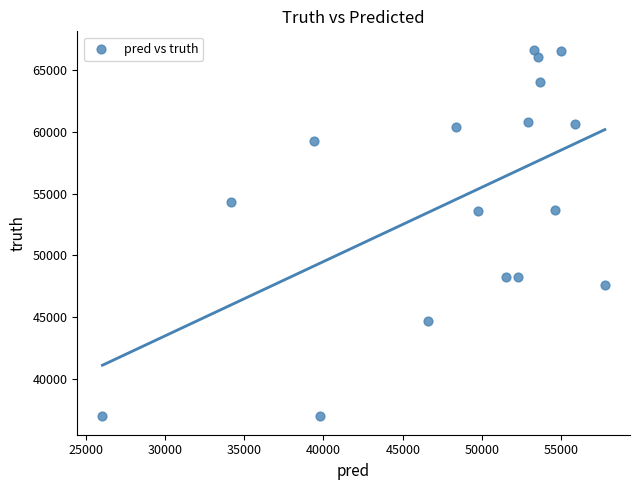

What is the range of Y values (max minus min)?

29716